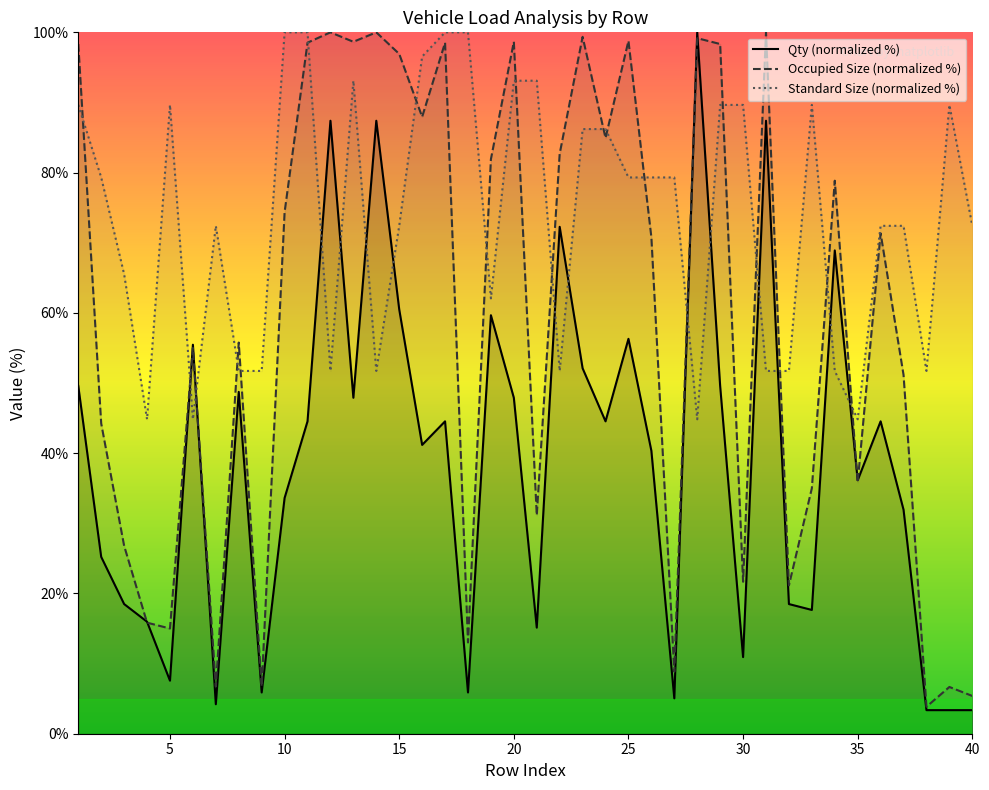

Is this an area chart (filled region under the line)?

No